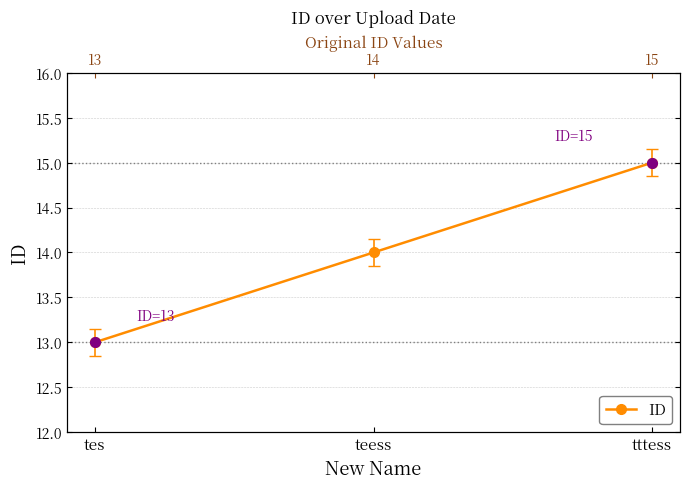

Which has a higher value, tes or tttess?

tttess